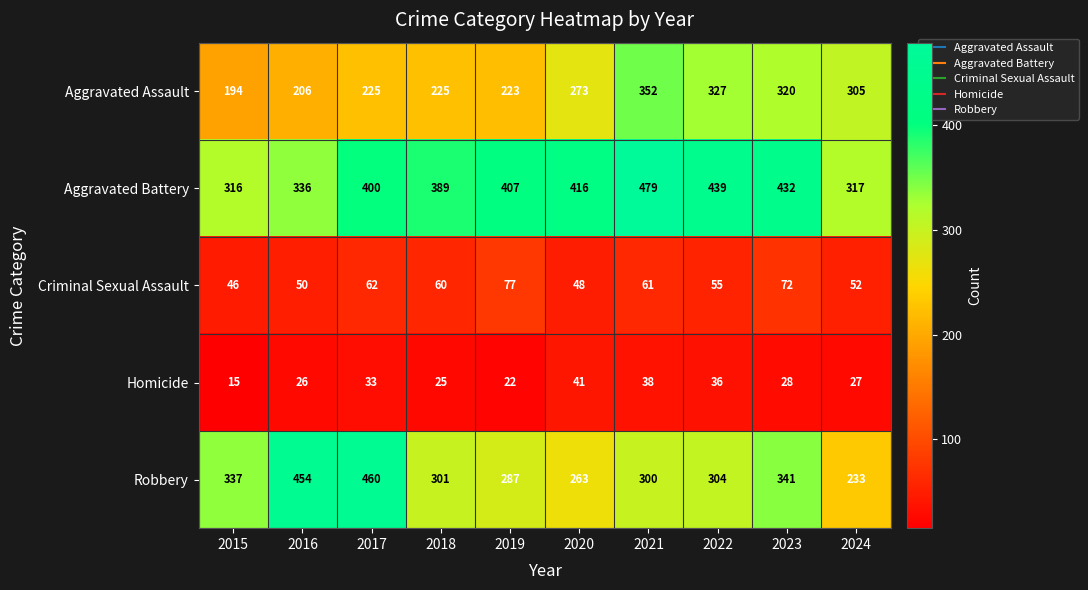

Rank the series by their maximum value, from lowest to highest.

Homicide, Criminal Sexual Assault, Aggravated Assault, Robbery, Aggravated Battery